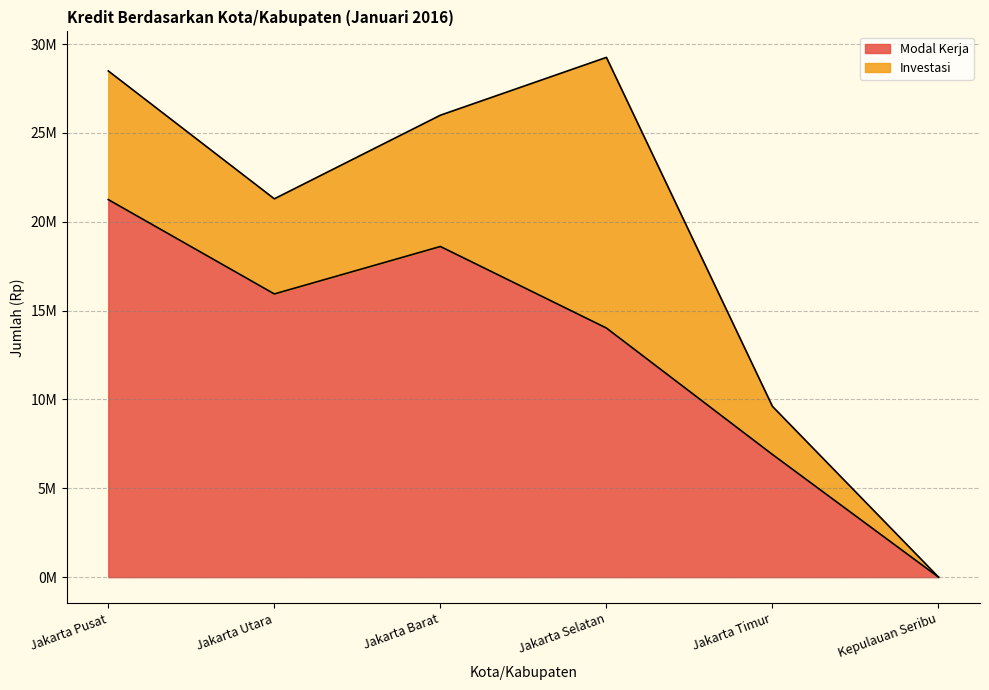

Does the chart have visible grid lines?

Yes